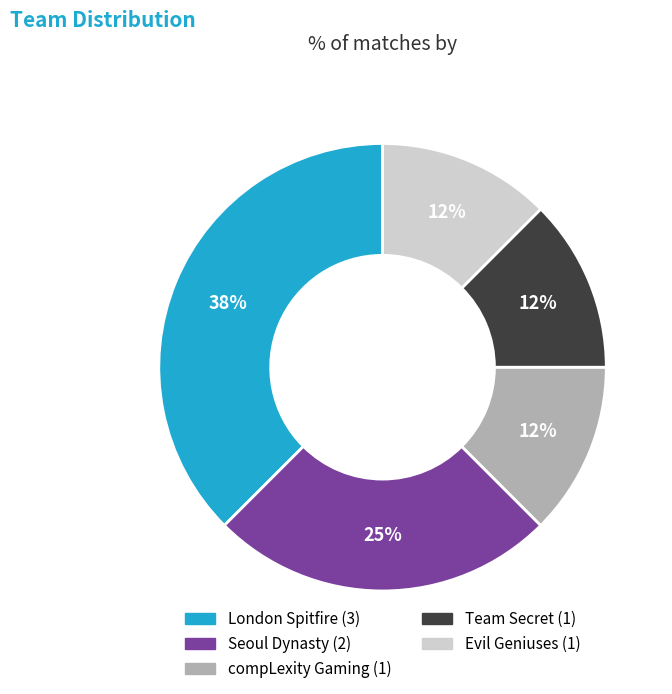

Is the sum of Seoul Dynasty and Team Secret greater than half?

No